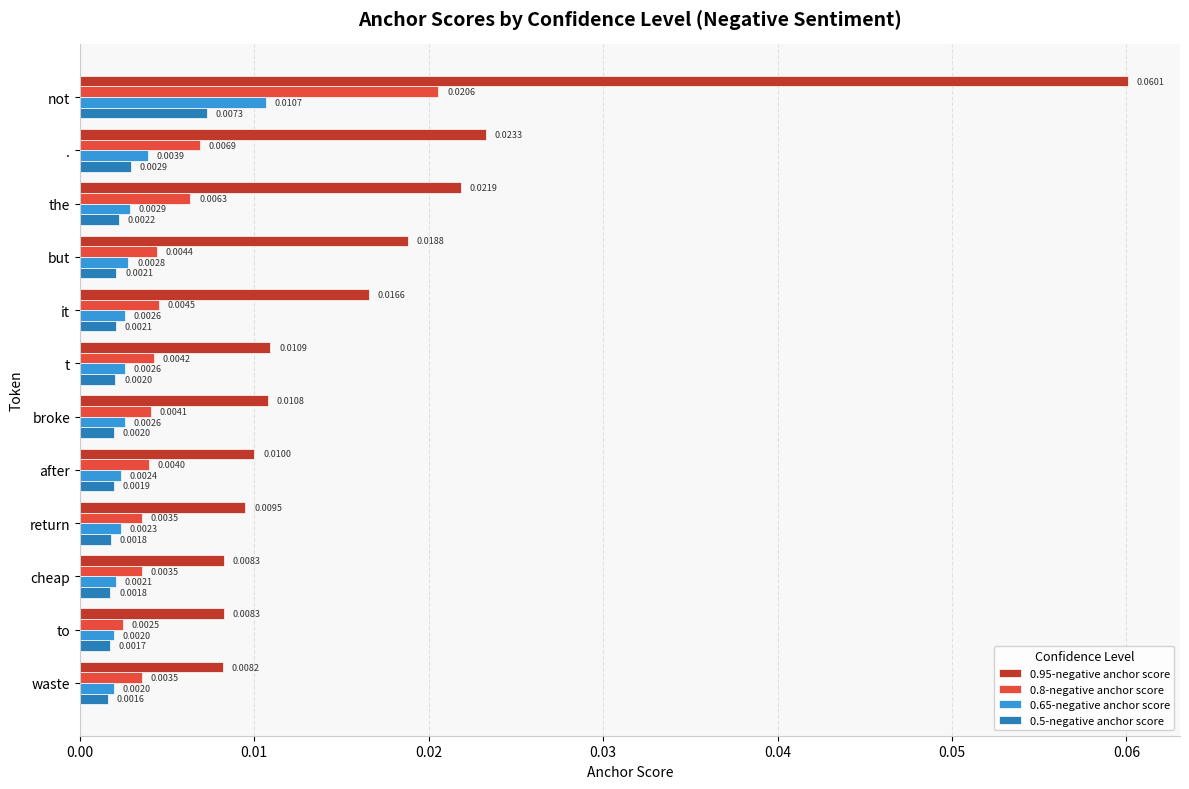

Count the 0.65-negative anchor score values in the range 0 to 1.

12